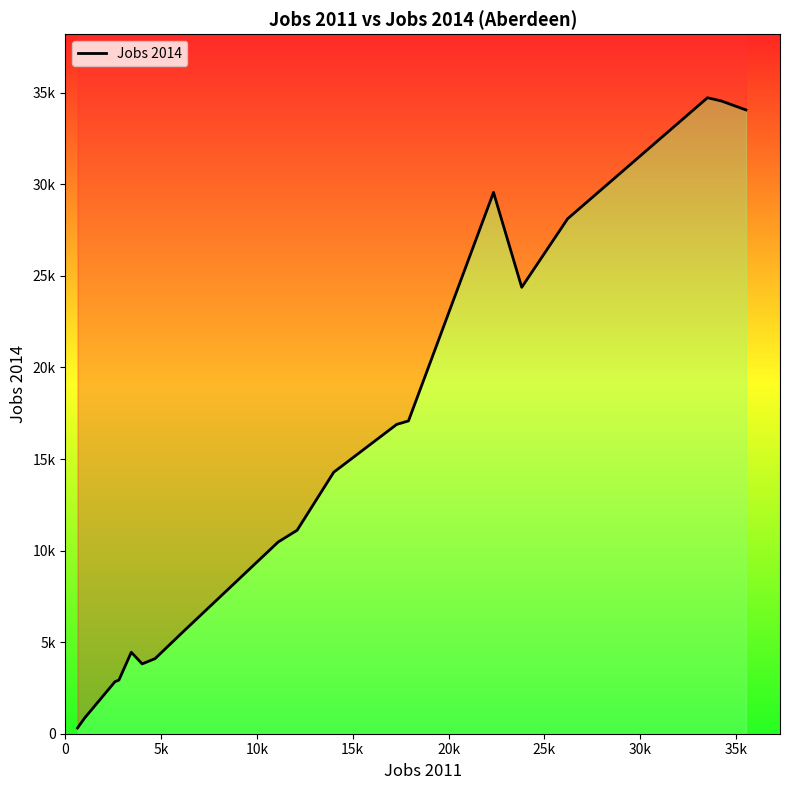

How many categories are shown in the chart?

19